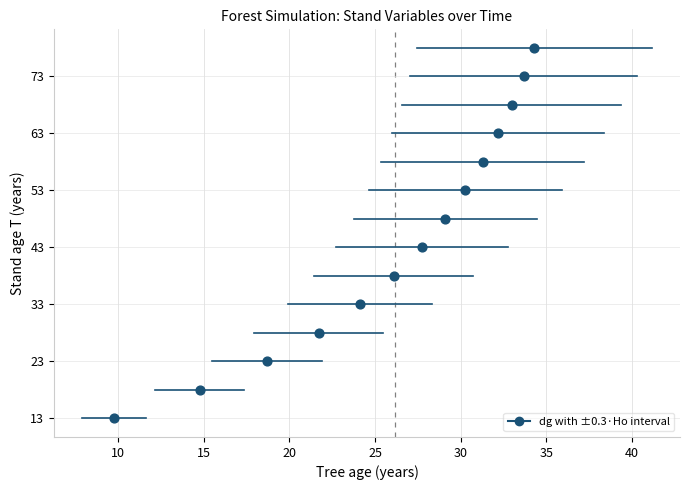

What is the range of Y values (max minus min)?

65